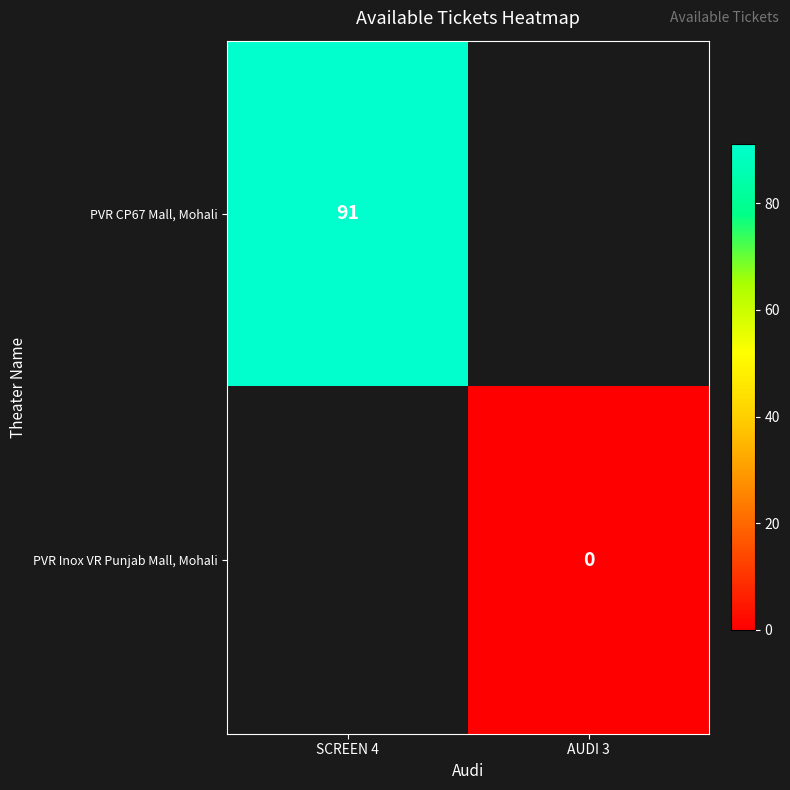

Is the value of PVR Inox VR Punjab Mall, Mohali at AUDI 3 greater than the value of PVR CP67 Mall, Mohali at SCREEN 4?

No